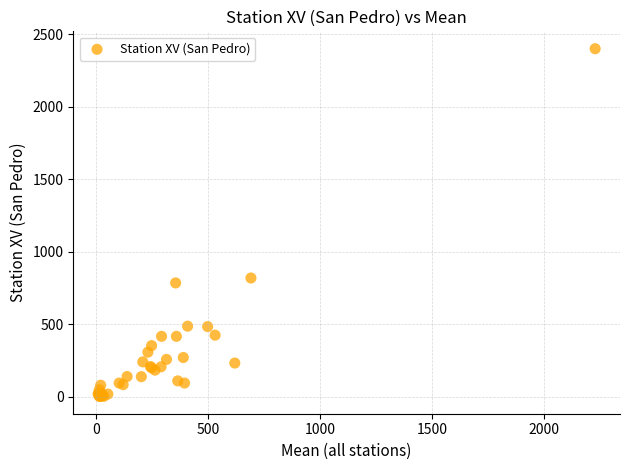

What Y value in the scatter plot is closest to 1202?

820.0